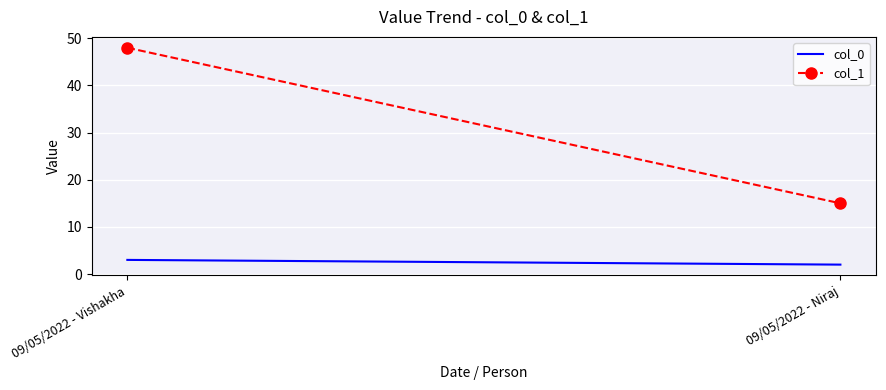

True or false: col_1 has a value of 48 at 09/05/2022 - Vishakha.

True